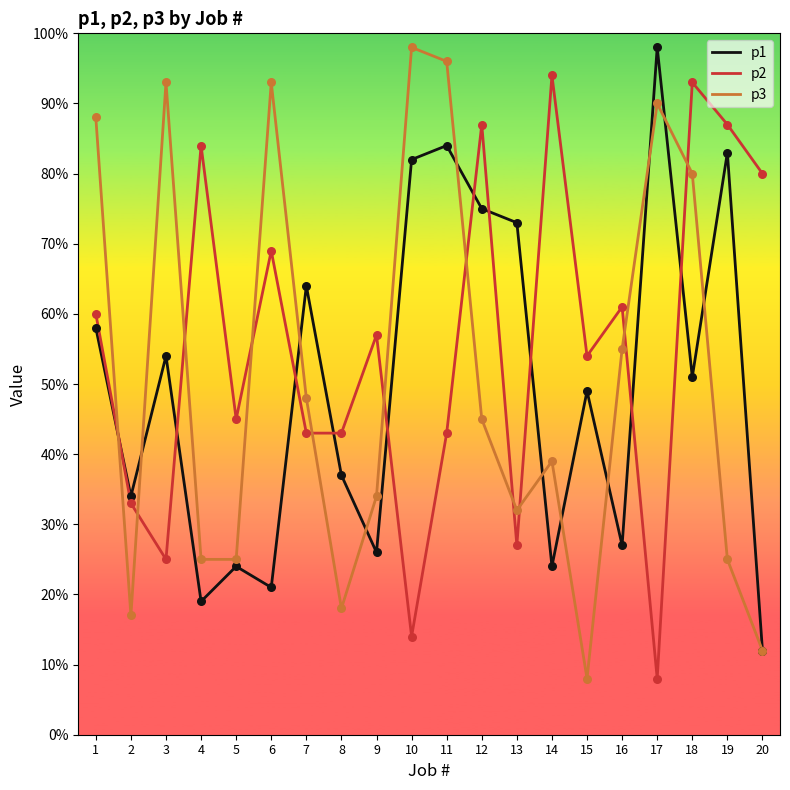

At how many categories does at least one series exceed 79?

12